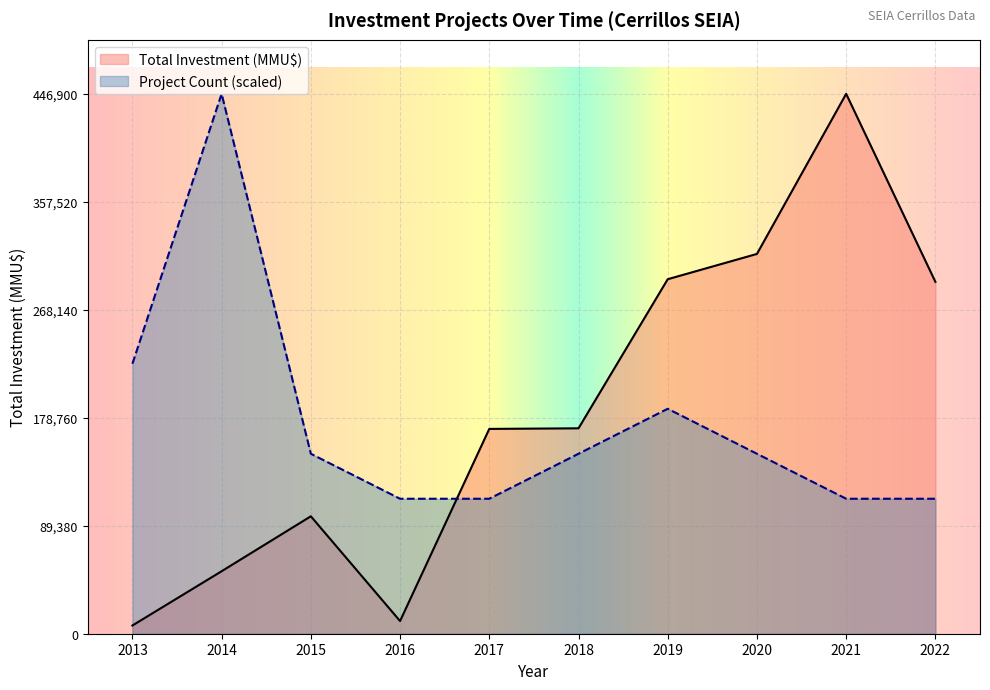

True or false: Total Investment (MMU$) has more than 1 interior local peaks.

True